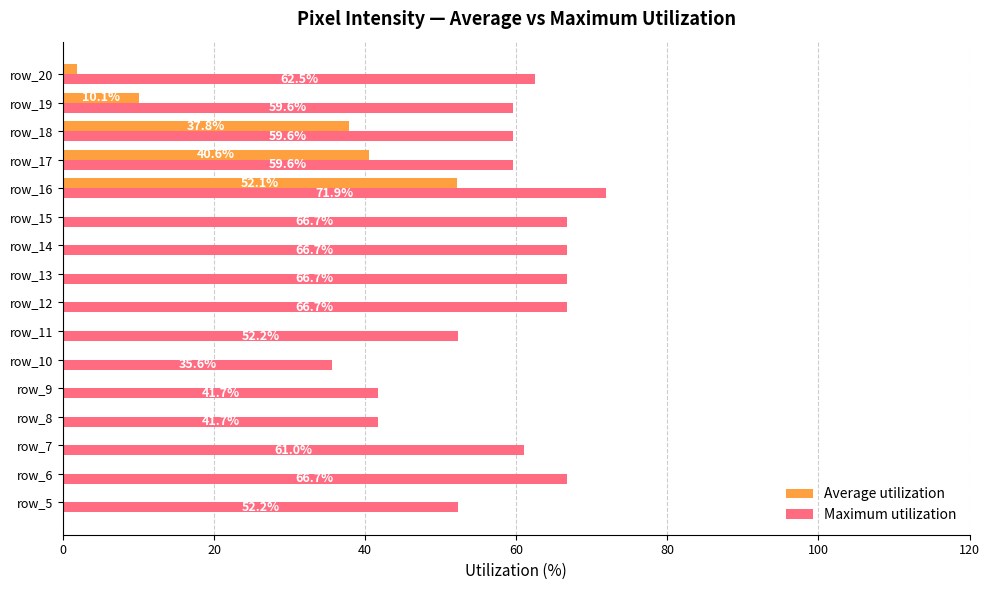

Which series has the largest total across all categories?

Maximum utilization